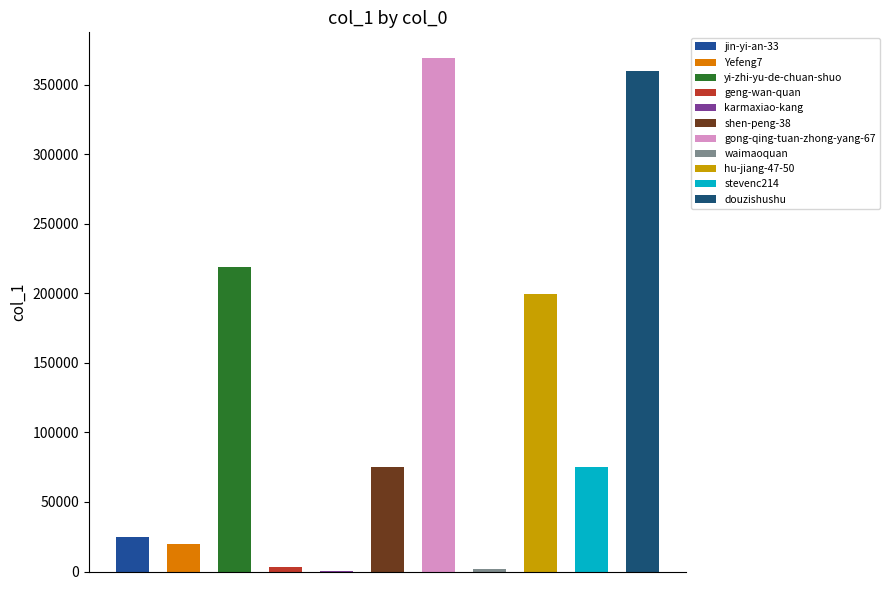

Reading right to left, transcribe all the data shown in this chart.

douzishushu=359520	stevenc214=74758	hu-jiang-47-50=199529	waimaoquan=2074	gong-qing-tuan-zhong-yang-67=369083	shen-peng-38=75083	karmaxiao-kang=329	geng-wan-quan=3508	yi-zhi-yu-de-chuan-shuo=218586	Yefeng7=19704	jin-yi-an-33=25153